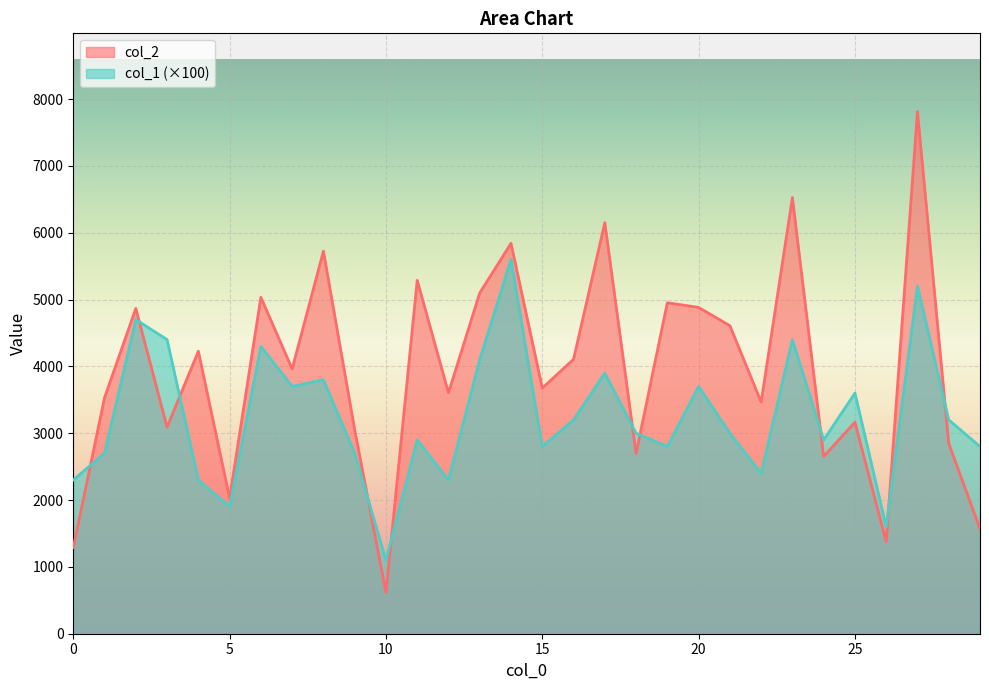

Which series has the largest total across all categories?

col_2